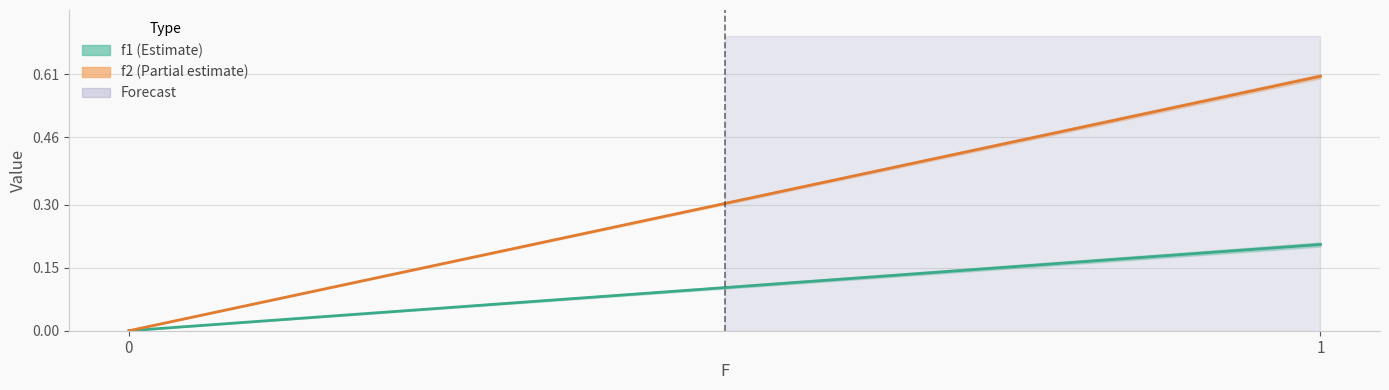

How many data points in f1(.;theta 1) are above 0?

1